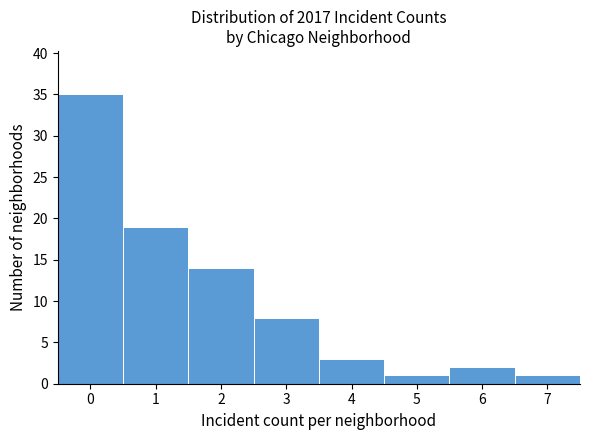

What is the height of the bar covering 4.5 to 5.5 on the x-axis? The values are not printed on the chart, so give them approximately, as read against the axis.

1